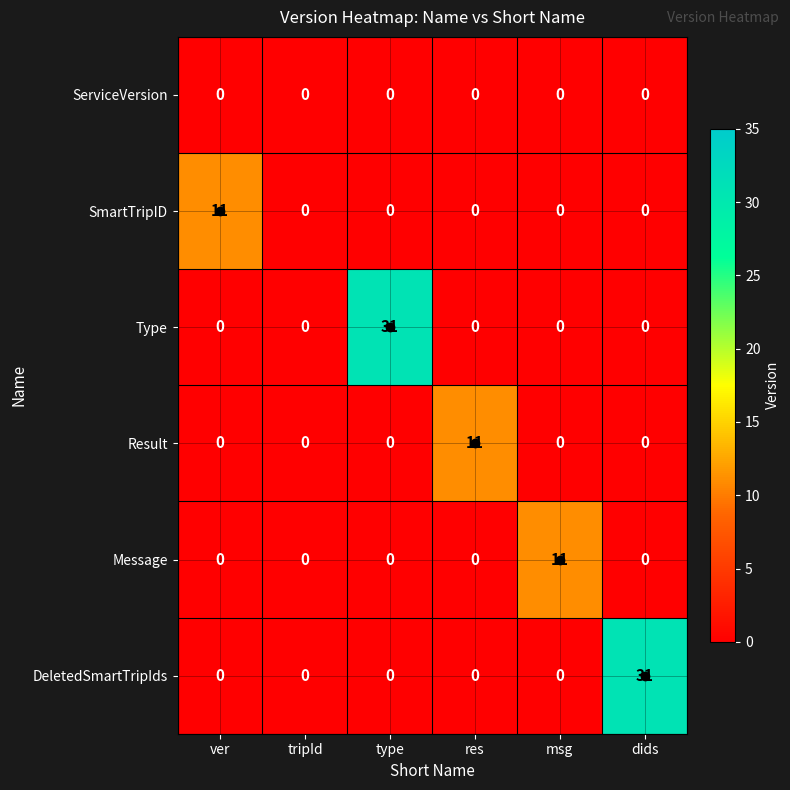

Between res and dids, which series saw the biggest shift?

DeletedSmartTripIds